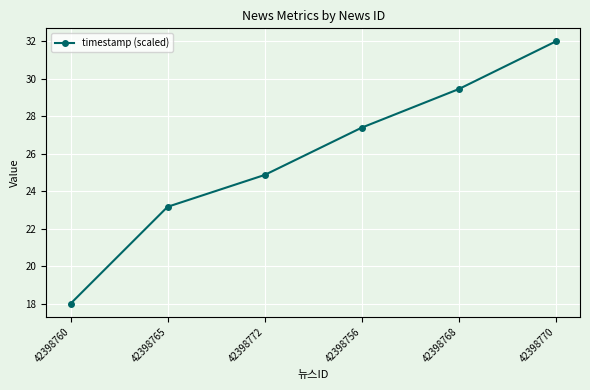

Reading left to right, list all the values displayed in this chart.

18.0	23.2	24.9	27.4	29.5	32.0